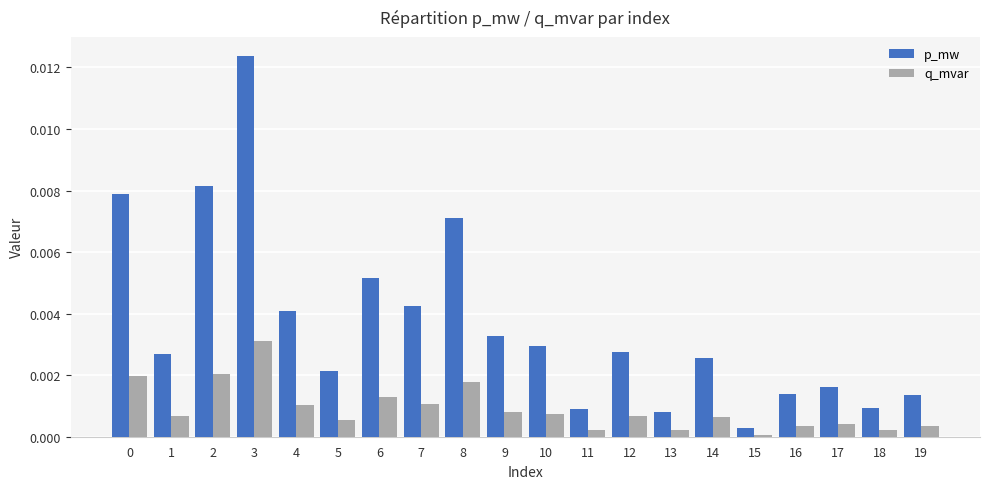

How many categories are shown in the chart?

20